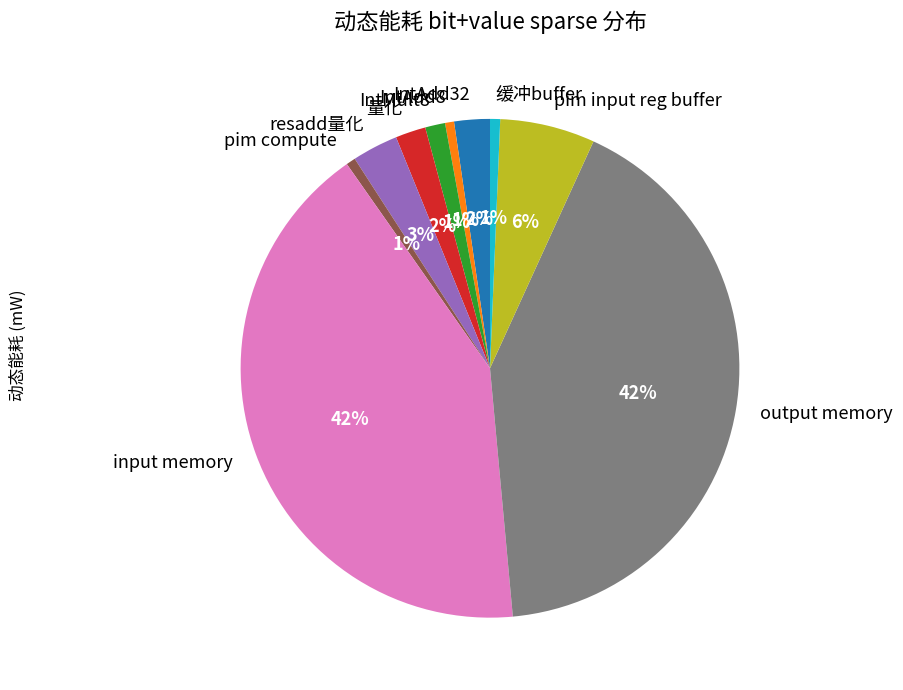

Is the sum of input memory and resadd量化 greater than half?

No